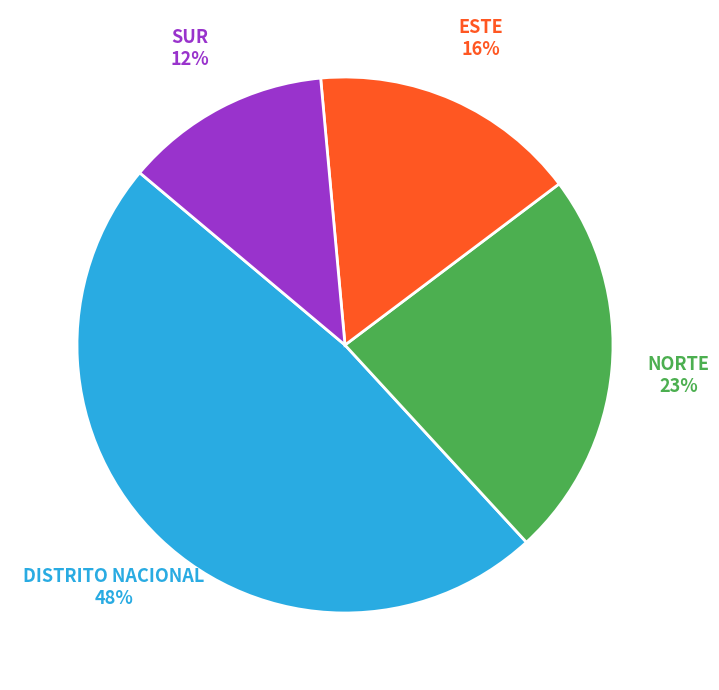

Is there any slice that represents more than half of the pie?

No